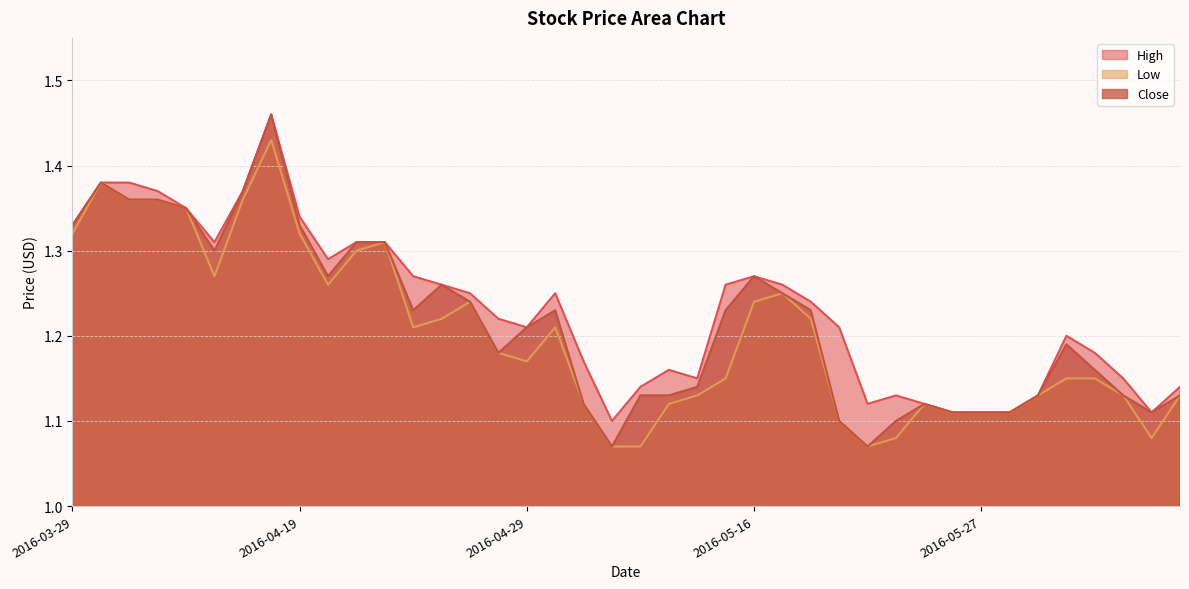

Which series has the largest range (max minus min)?

Close